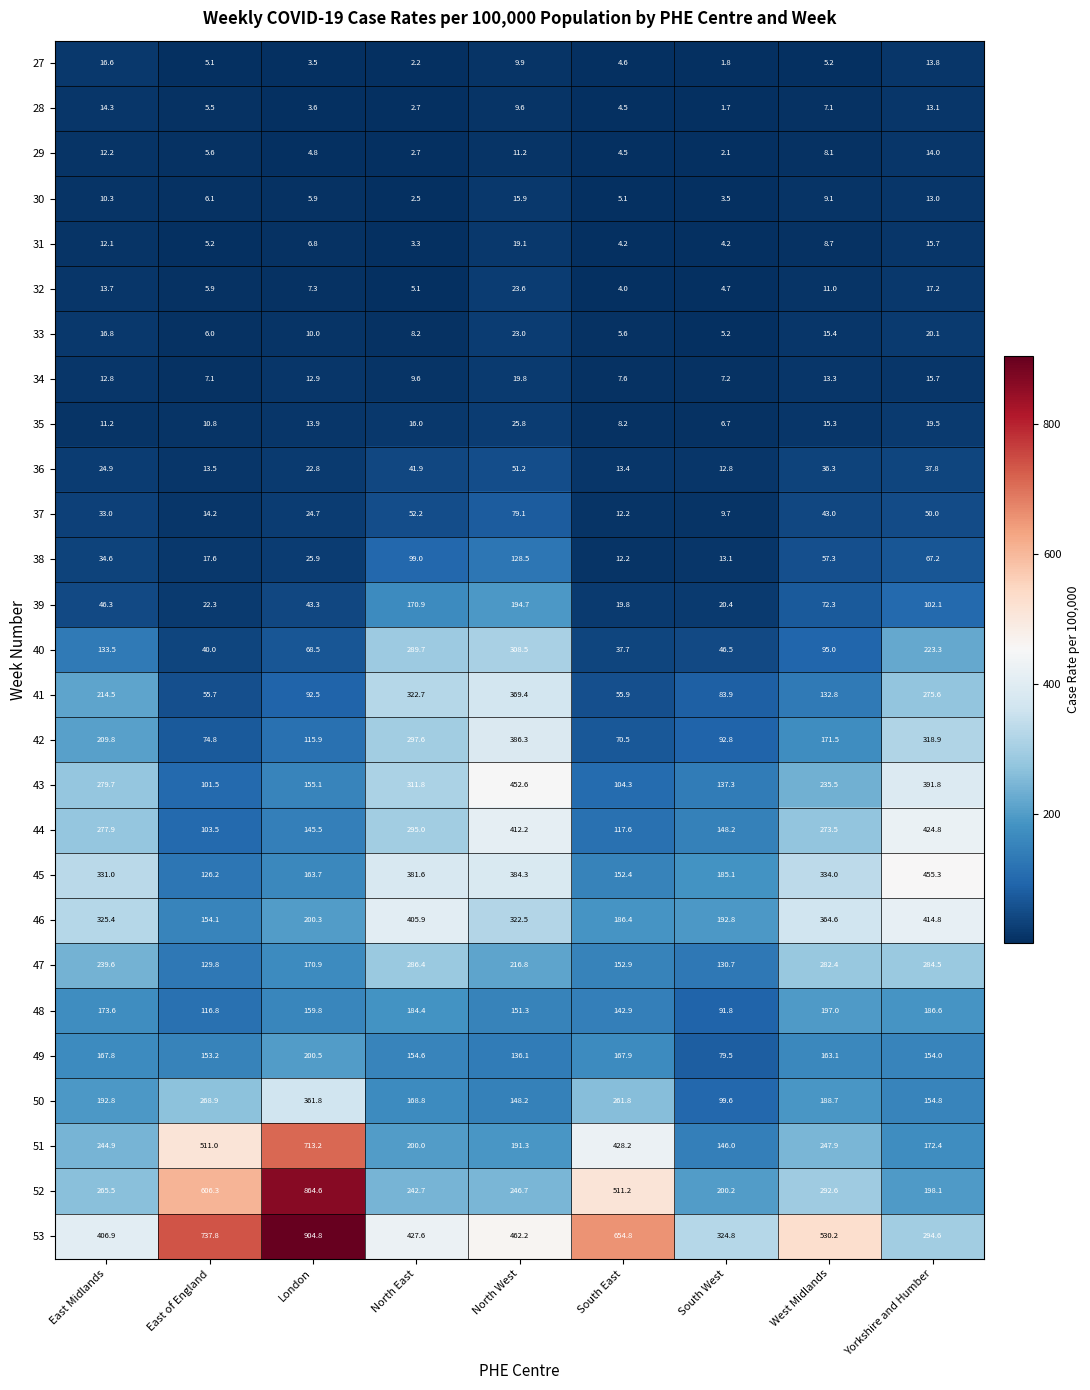

List the labels in order of 41 value, smallest first.

East of England, South East, South West, London, West Midlands, East Midlands, Yorkshire and Humber, North East, North West